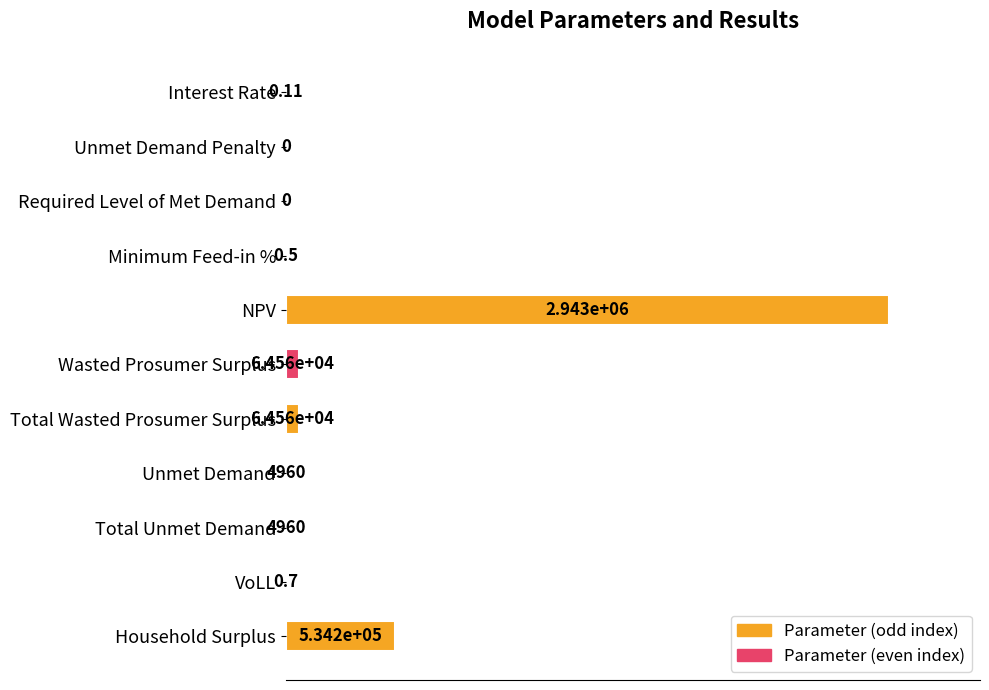

Does the chart contain stacked bars?

No